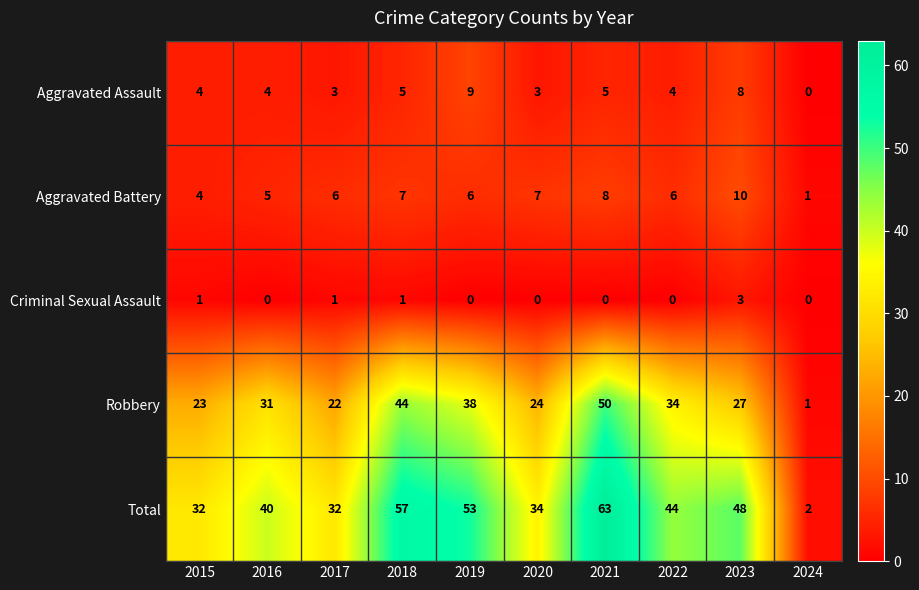

Rank the series at 2019 from lowest to highest value.

Criminal Sexual Assault, Aggravated Battery, Aggravated Assault, Robbery, Total